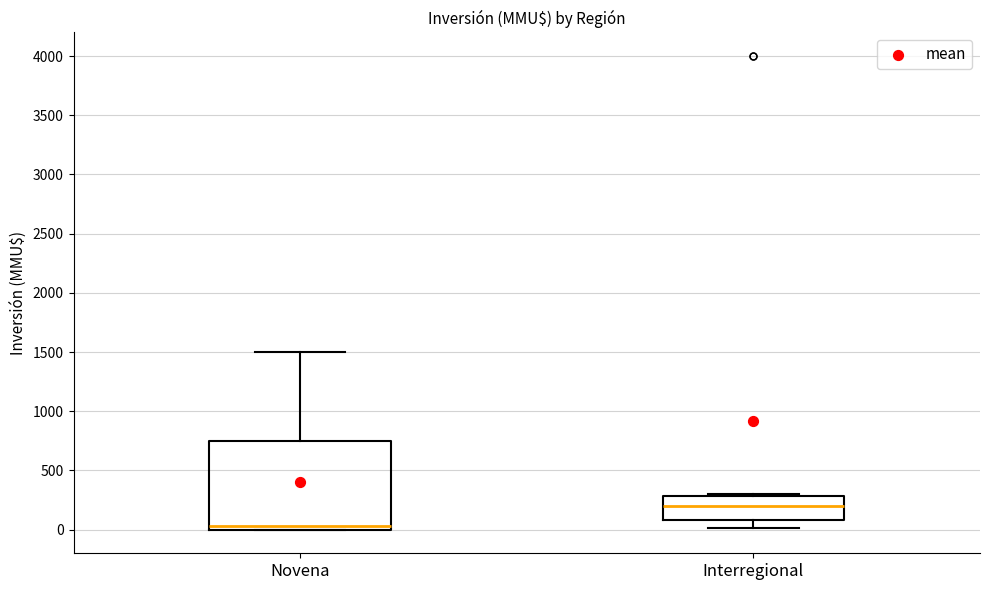

Reading left to right, read every box against the y-axis: the position of its median line, the range the box covers, and the ends of its whiskers. The values are not printed on the chart, so give them approximately, as read against the axis.

Novena: median 50, box 0 to 750, whiskers 0 to 1500
Interregional: median 200, box 100 to 300, whiskers 0 to 300 (just above the box's upper edge)